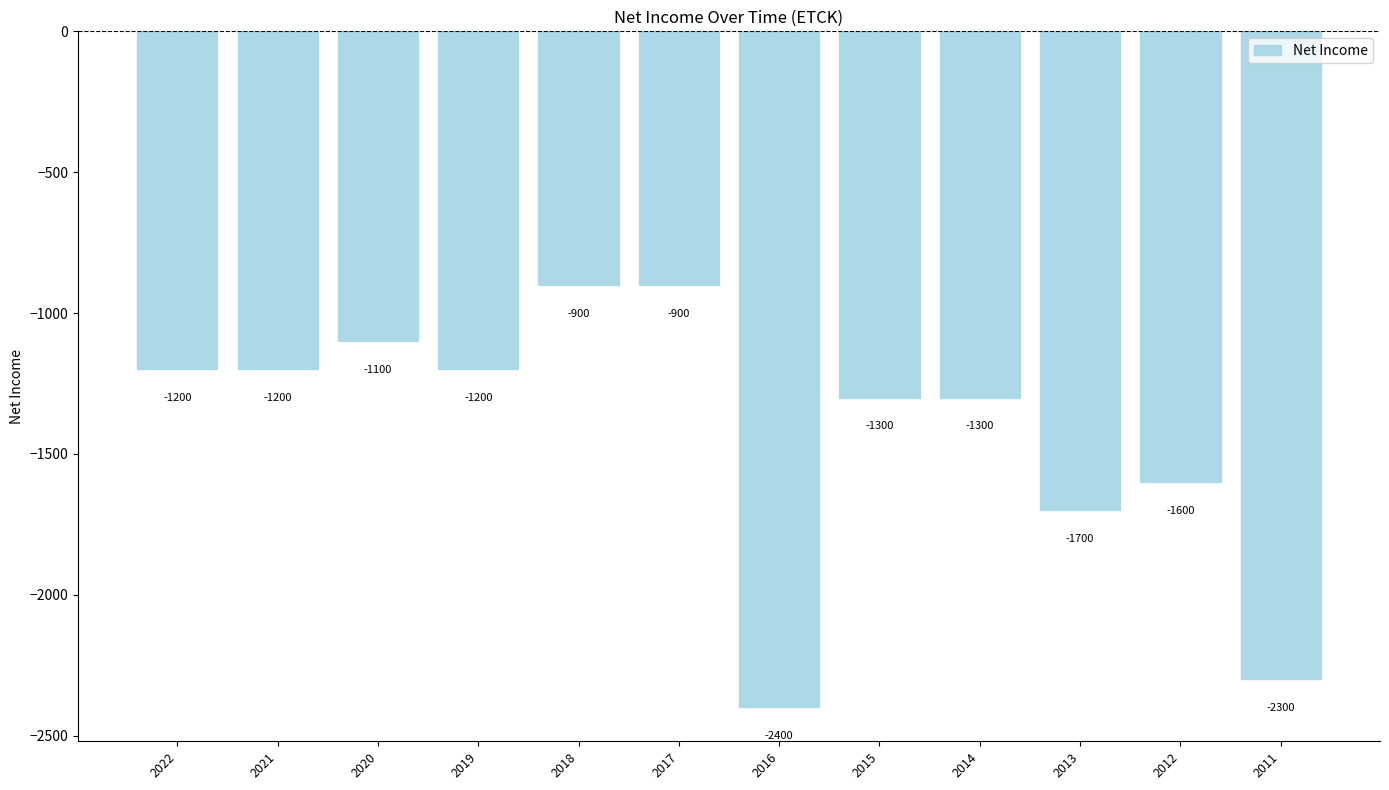

How many data points does each series have?

12